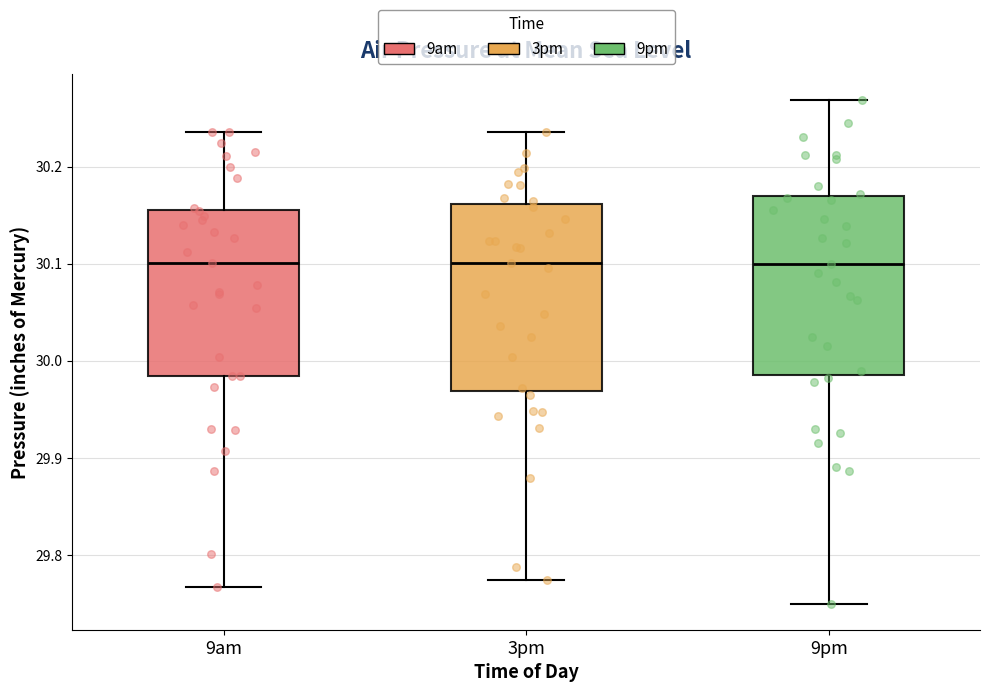

Reading left to right, read every box against the y-axis: the position of its median line, the range the box covers, and the ends of its whiskers. The values are not printed on the chart, so give them approximately, as read against the axis.

9am: median 30.10, box 29.98 to 30.16, whiskers 29.77 to 30.24
3pm: median 30.10, box 29.97 to 30.16, whiskers 29.77 to 30.24
9pm: median 30.10, box 29.99 to 30.17, whiskers 29.75 to 30.27